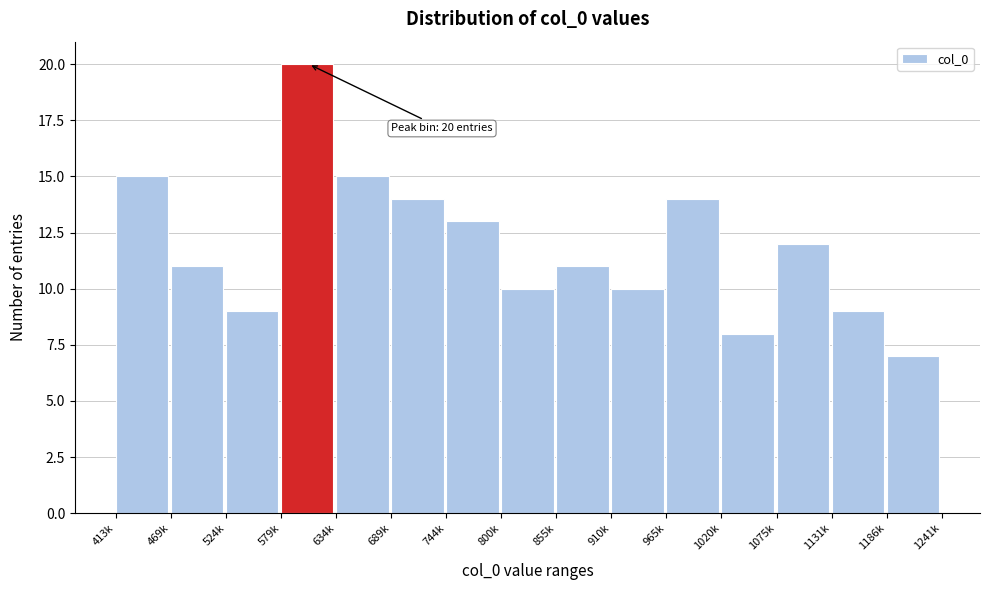

Reading right to left, list all the values displayed in this chart.

7	9	12	8	14	10	11	10	13	14	15	20	9	11	15